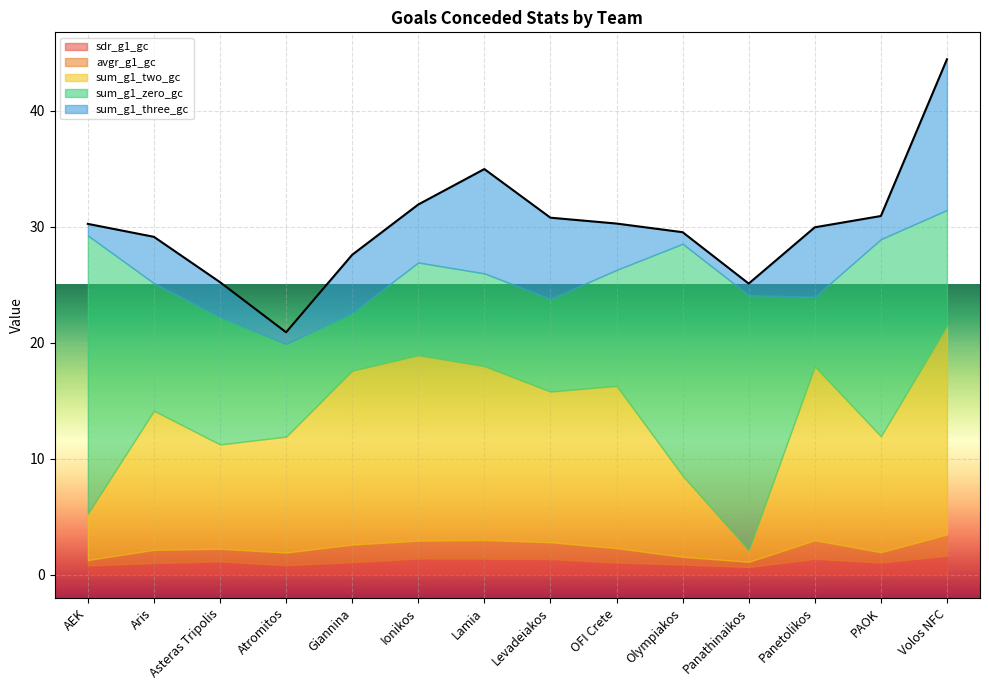

List the labels in order of sdr_g1_gc value, smallest first.

Panathinaikos, AEK, Atromitos, Olympiakos, Aris, OFI Crete, PAOK, Giannina, Asteras Tripolis, Levadeiakos, Panetolikos, Lamia, Ionikos, Volos NFC